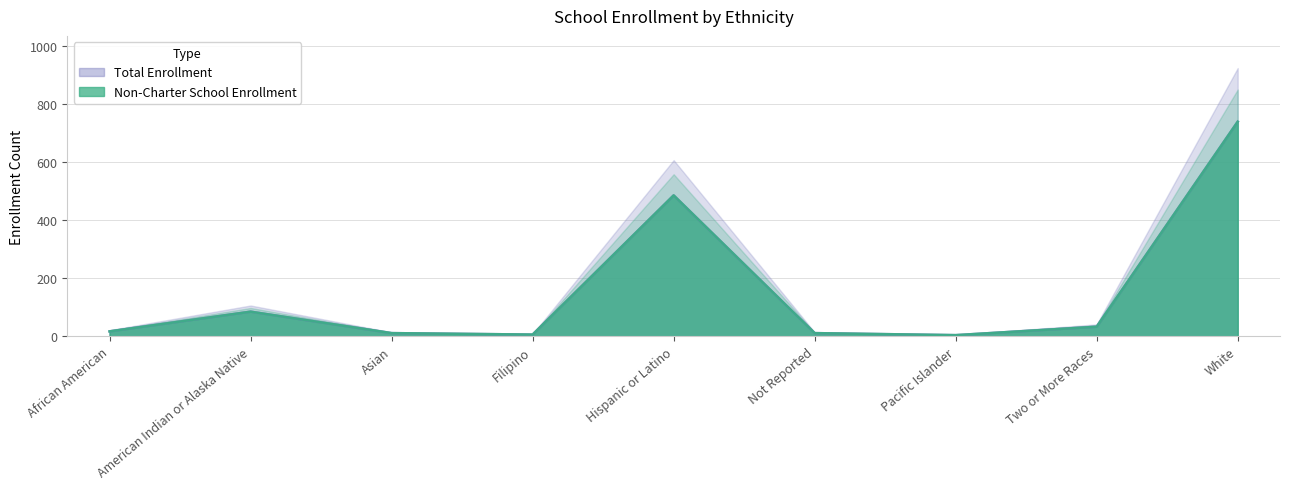

Which series has the largest total across all categories?

Non-Charter School Enrollment